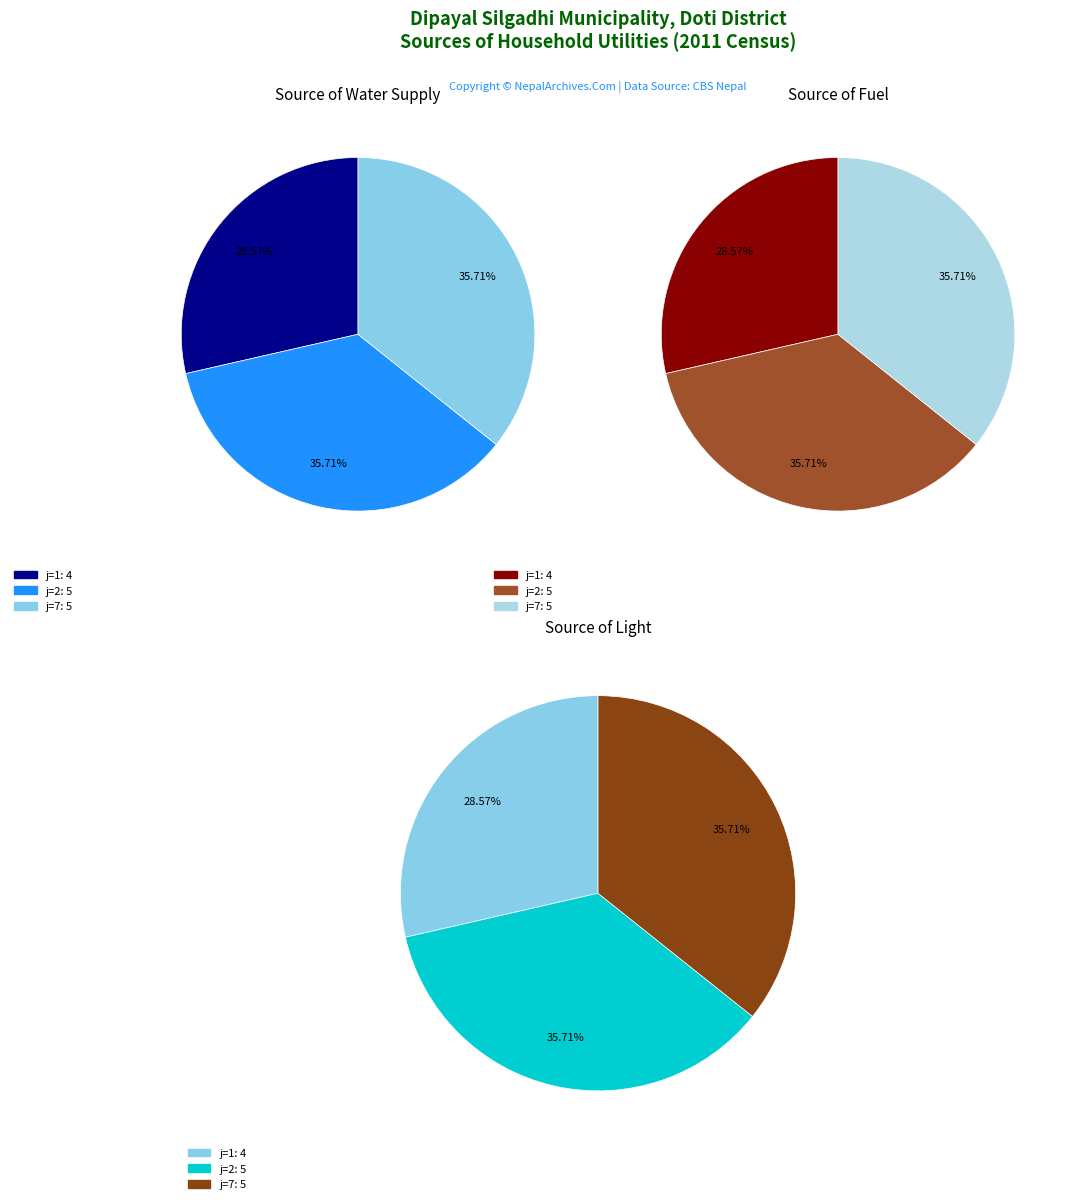

True or false: j=1 accounts for 29% of the total.

True